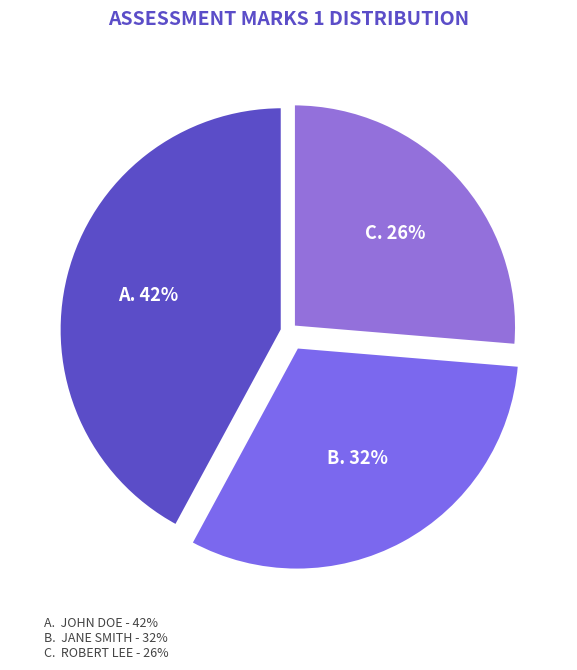

To the nearest percent, what is the difference between the largest and smallest slice percentages?

16%